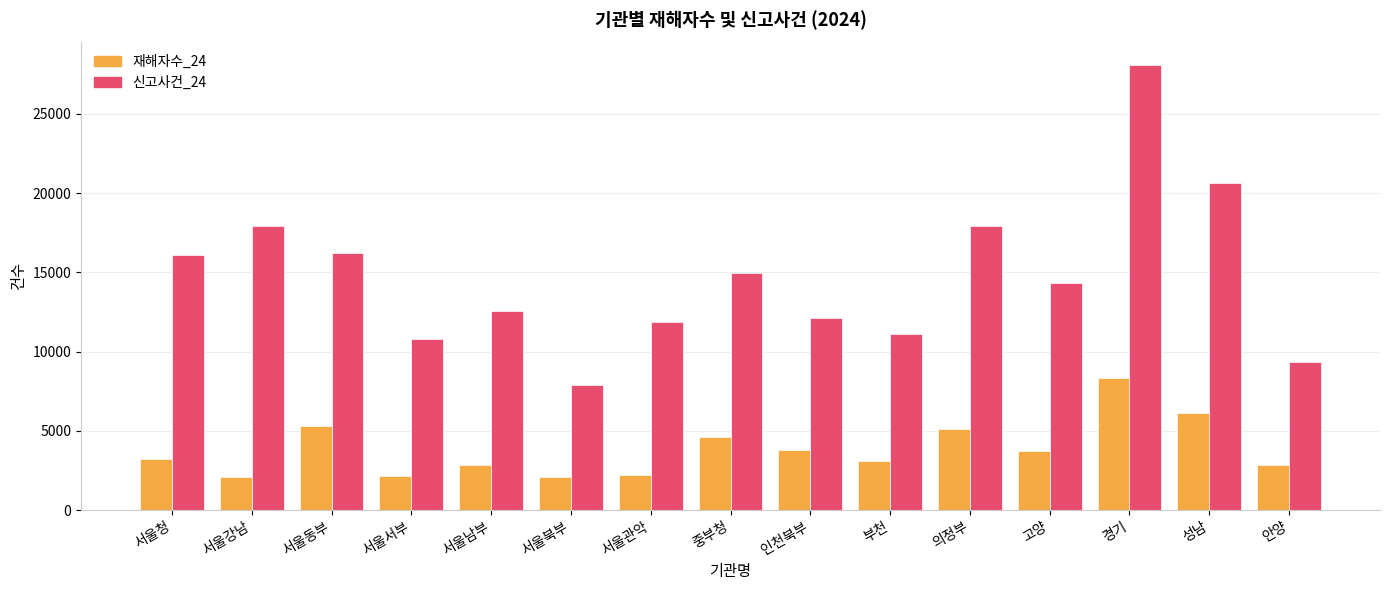

What is the difference between the 신고사건_24 values at 서울서부 and 서울관악?

1050